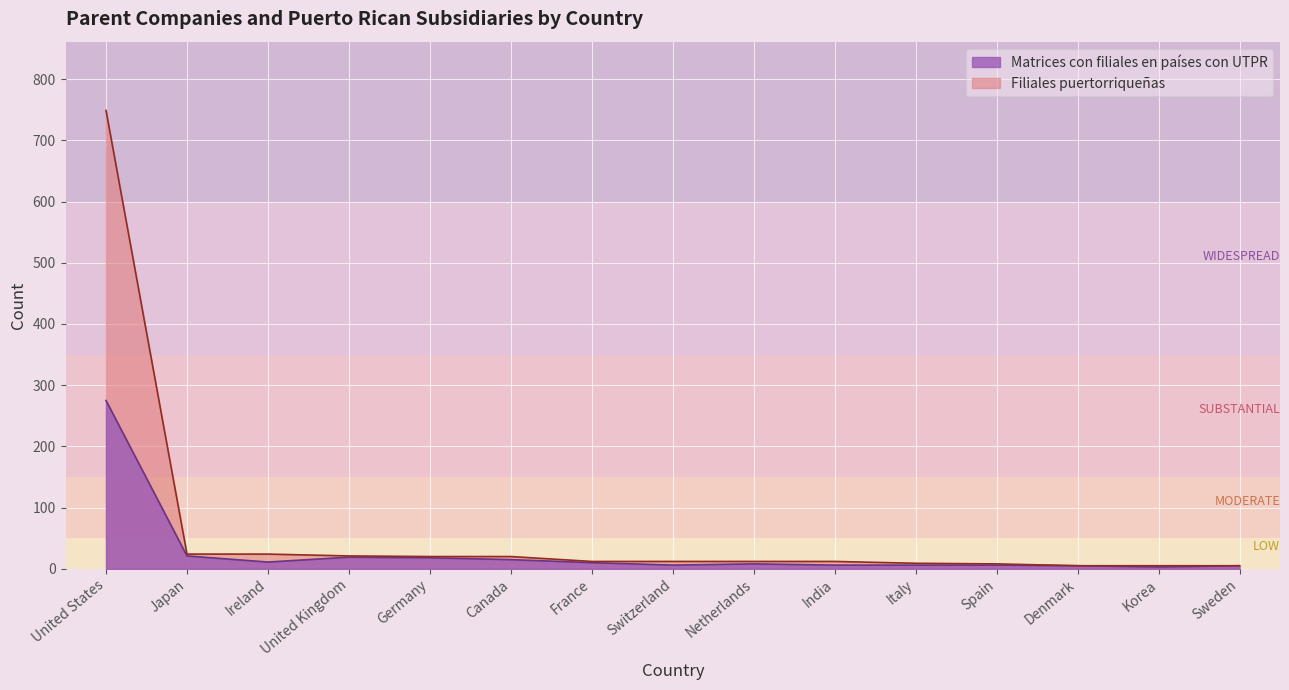

Rank the series at Sweden from highest to lowest value.

Matrices con filiales en países con UTPR, Filiales puertorriqueñas